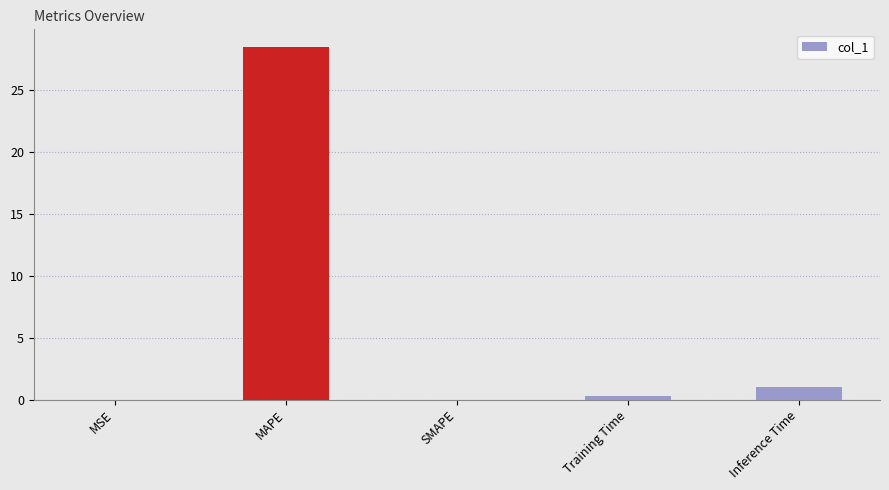

What is the difference between the values at Inference Time and Training Time?

0.7